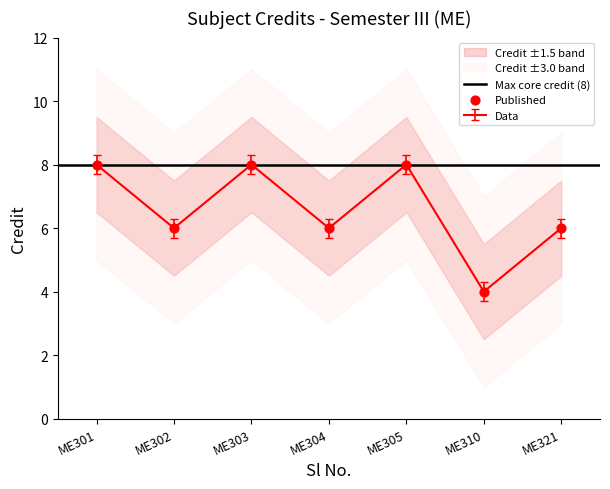

What is the maximum value for Data?

8